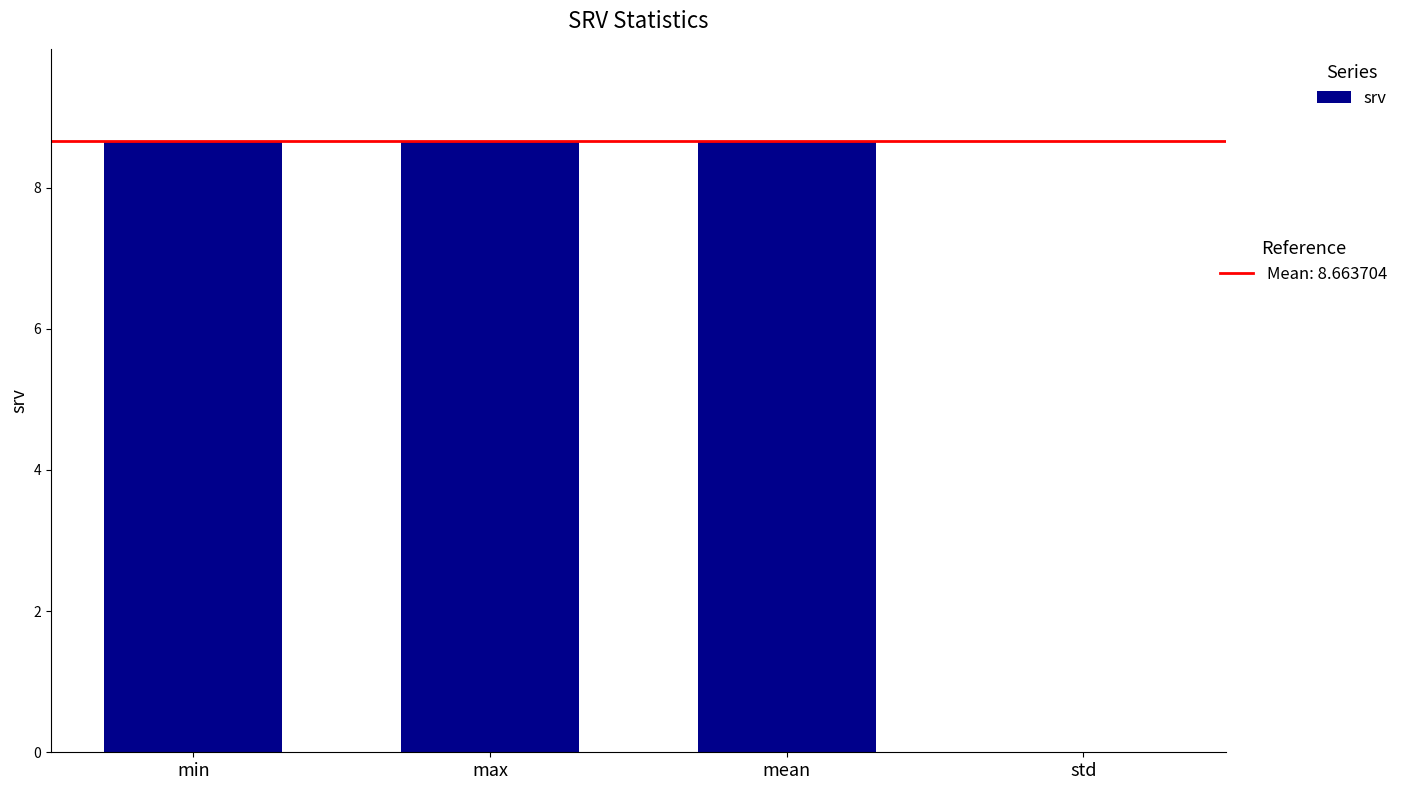

Where does the data first go above 8?

min